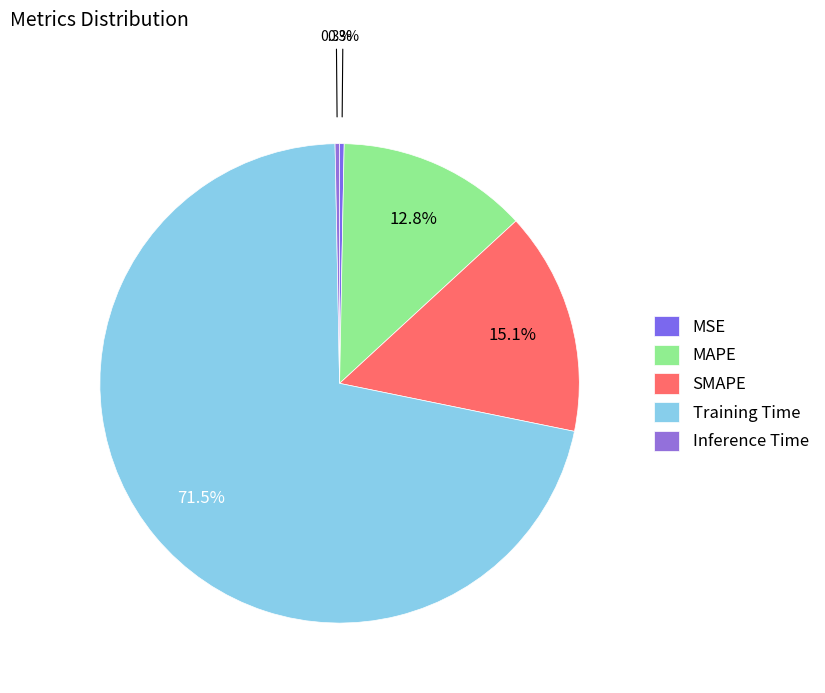

Count the number of slices in the pie.

5